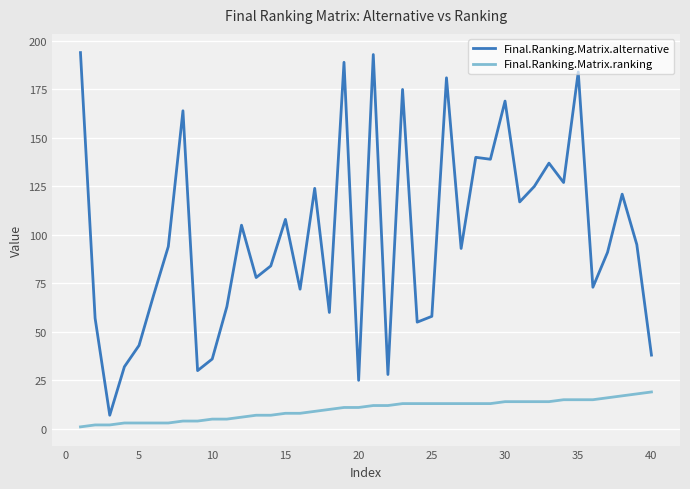

What is the average value of the Final.Ranking.Matrix.ranking series?

10